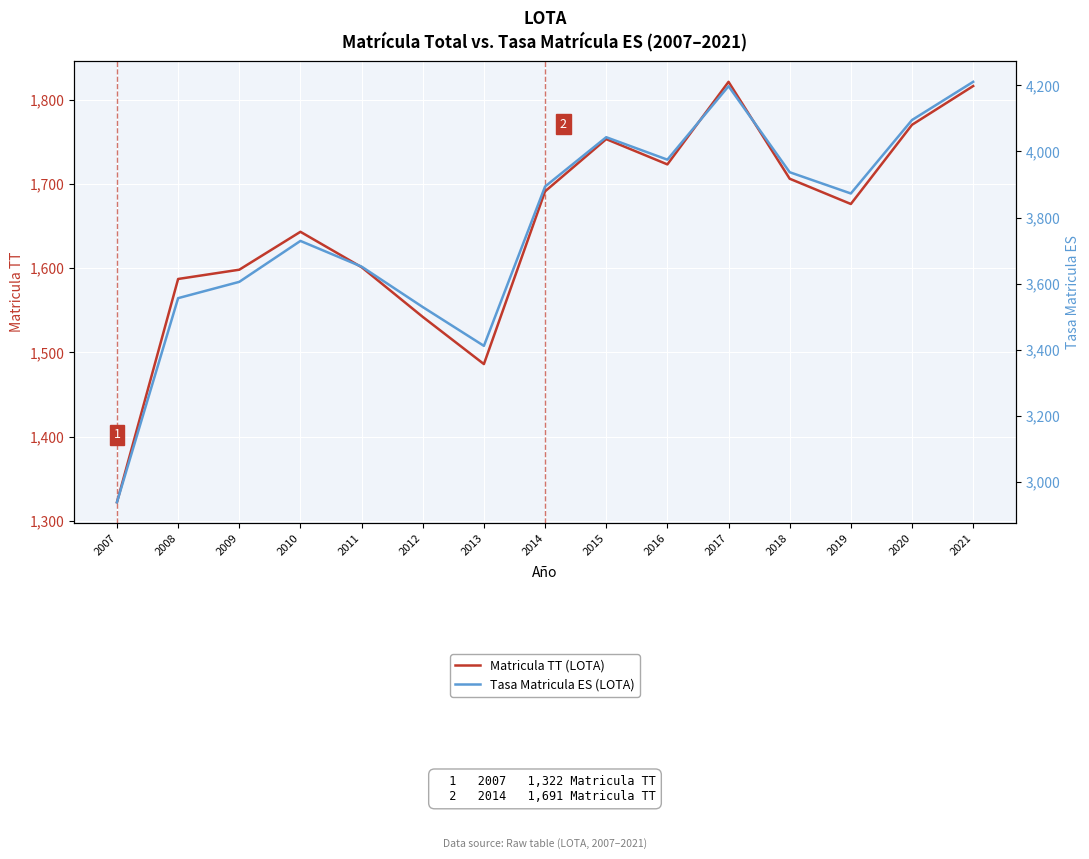

Where is the first local minimum for Matricula TT (LOTA)?

2013